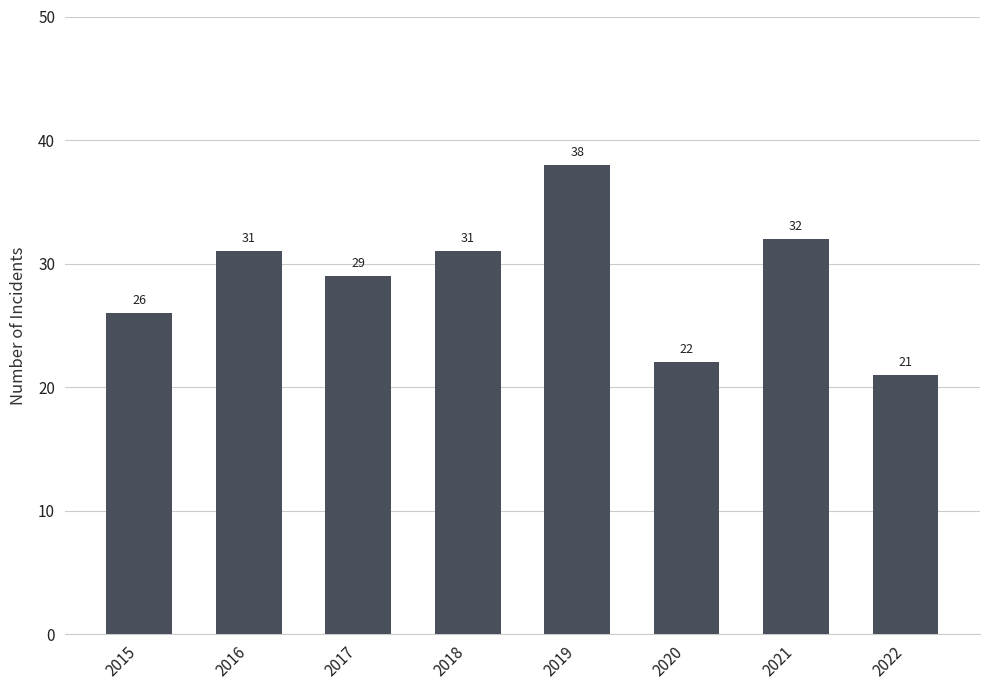

What is the value of the 8th bar from the left?

21